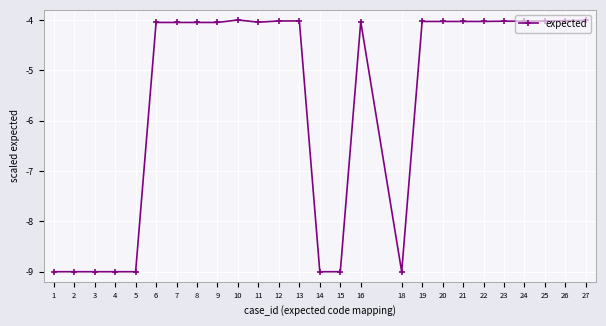

How many lines are shown in the chart?

1